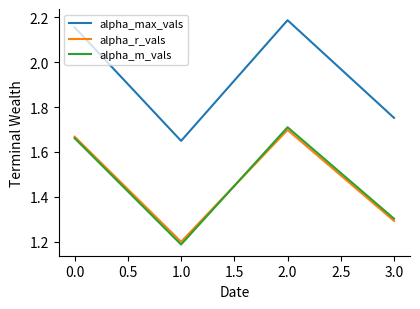

True or false: alpha_max_vals and alpha_r_vals cross at least once.

False